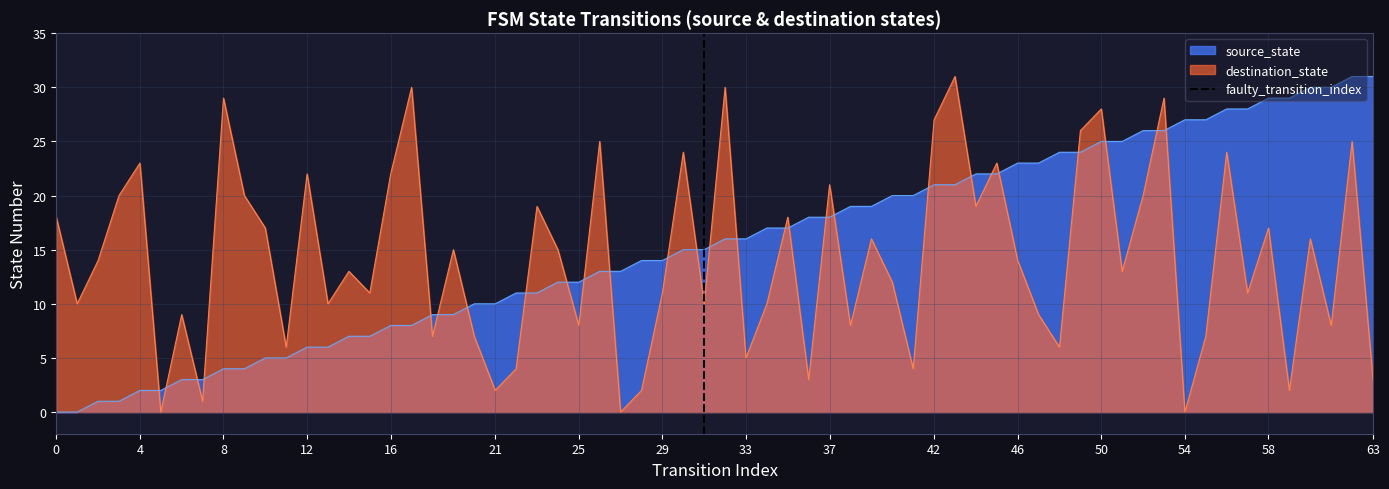

Which series ends up on top after the final intersection of source_state and destination_state?

source_state